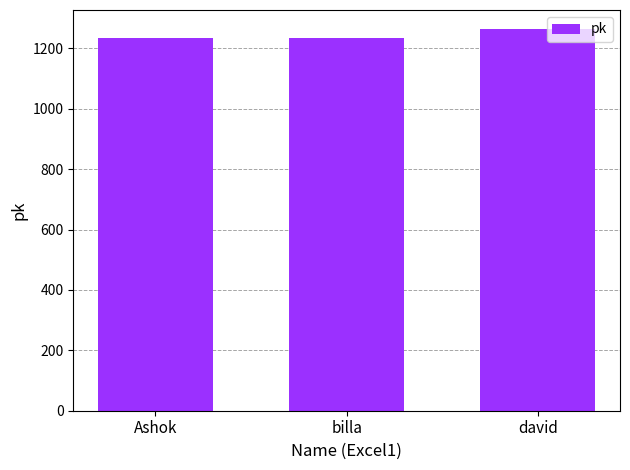

How many bars are there in total?

3